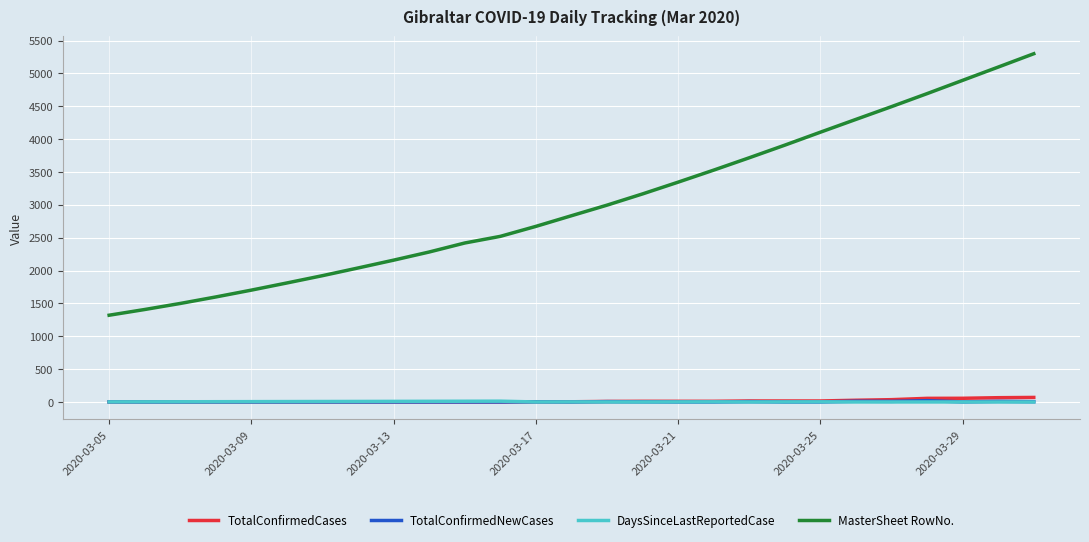

True or false: MasterSheet RowNo. and DaysSinceLastReportedCase cross at least once.

False